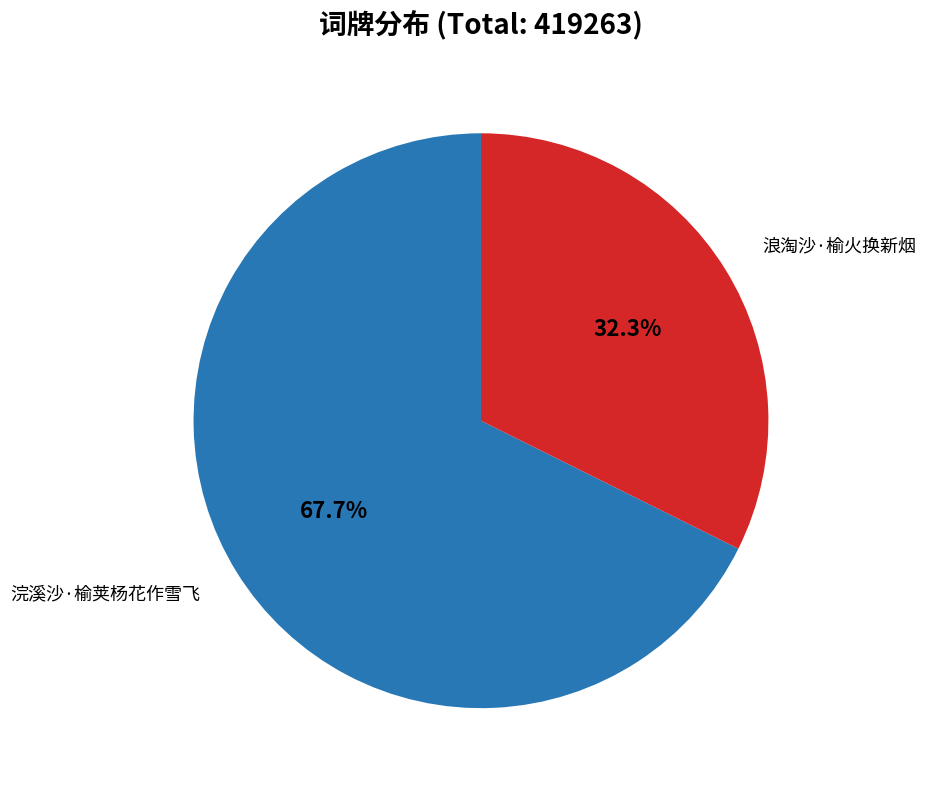

Is there a majority slice in this chart?

Yes